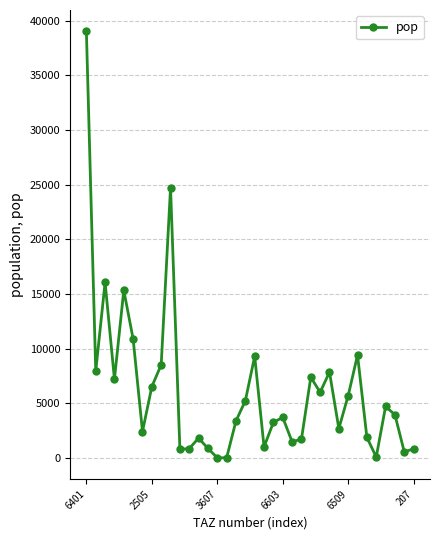

True or false: the data has more than 0 interior local peaks.

True